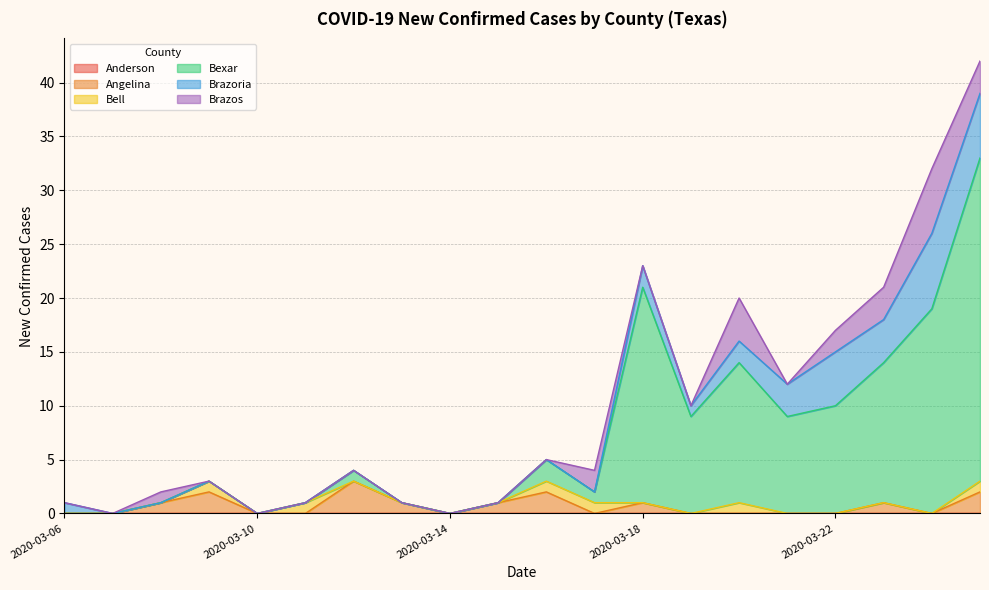

Rank the categories by Bexar value from highest to lowest.

2020-03-25, 2020-03-18, 2020-03-24, 2020-03-20, 2020-03-23, 2020-03-22, 2020-03-19, 2020-03-21, 2020-03-16, 2020-03-12, 2020-03-17, 2020-03-06, 2020-03-07, 2020-03-08, 2020-03-09, 2020-03-10, 2020-03-11, 2020-03-13, 2020-03-14, 2020-03-15